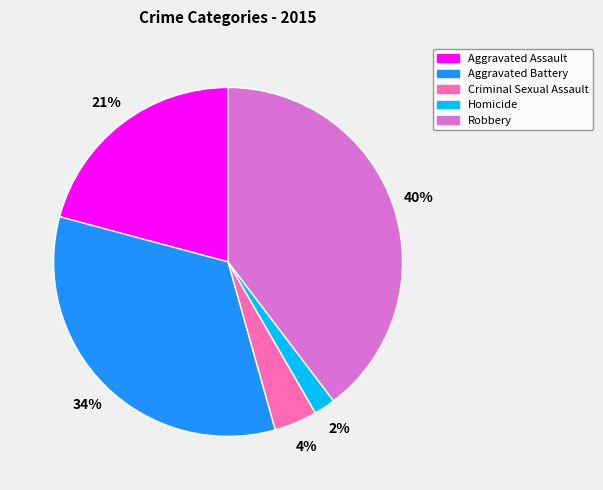

Is it true that Aggravated Assault is 8% of the pie?

False